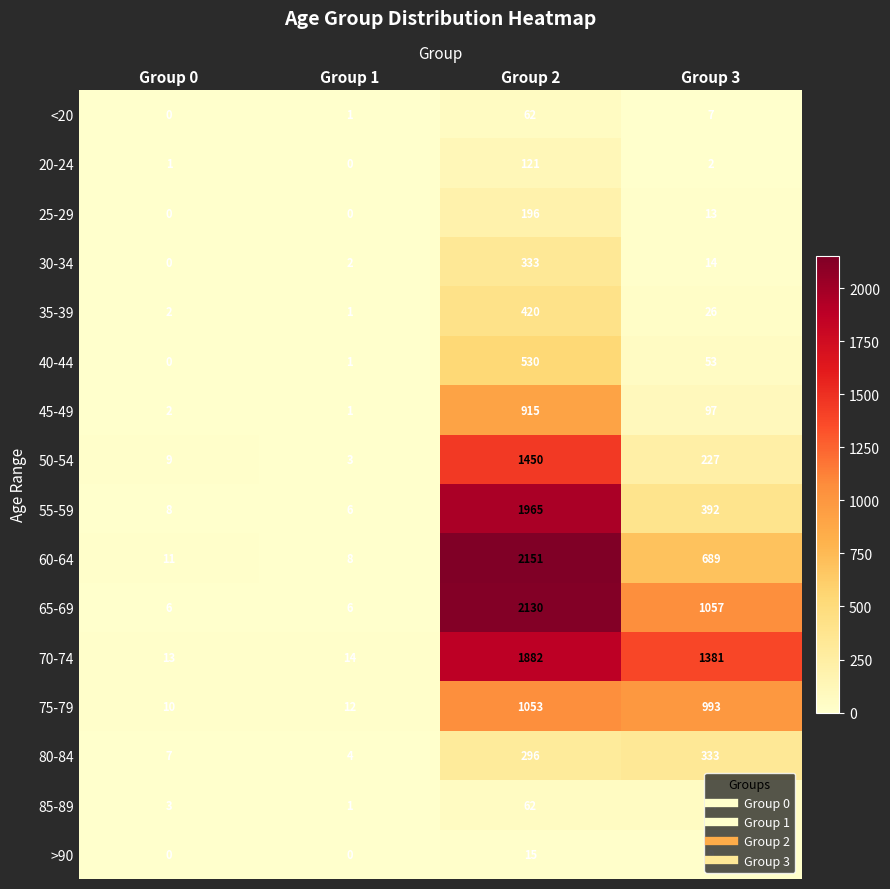

Is it true that 20-24 equals 54 at Group 2?

False